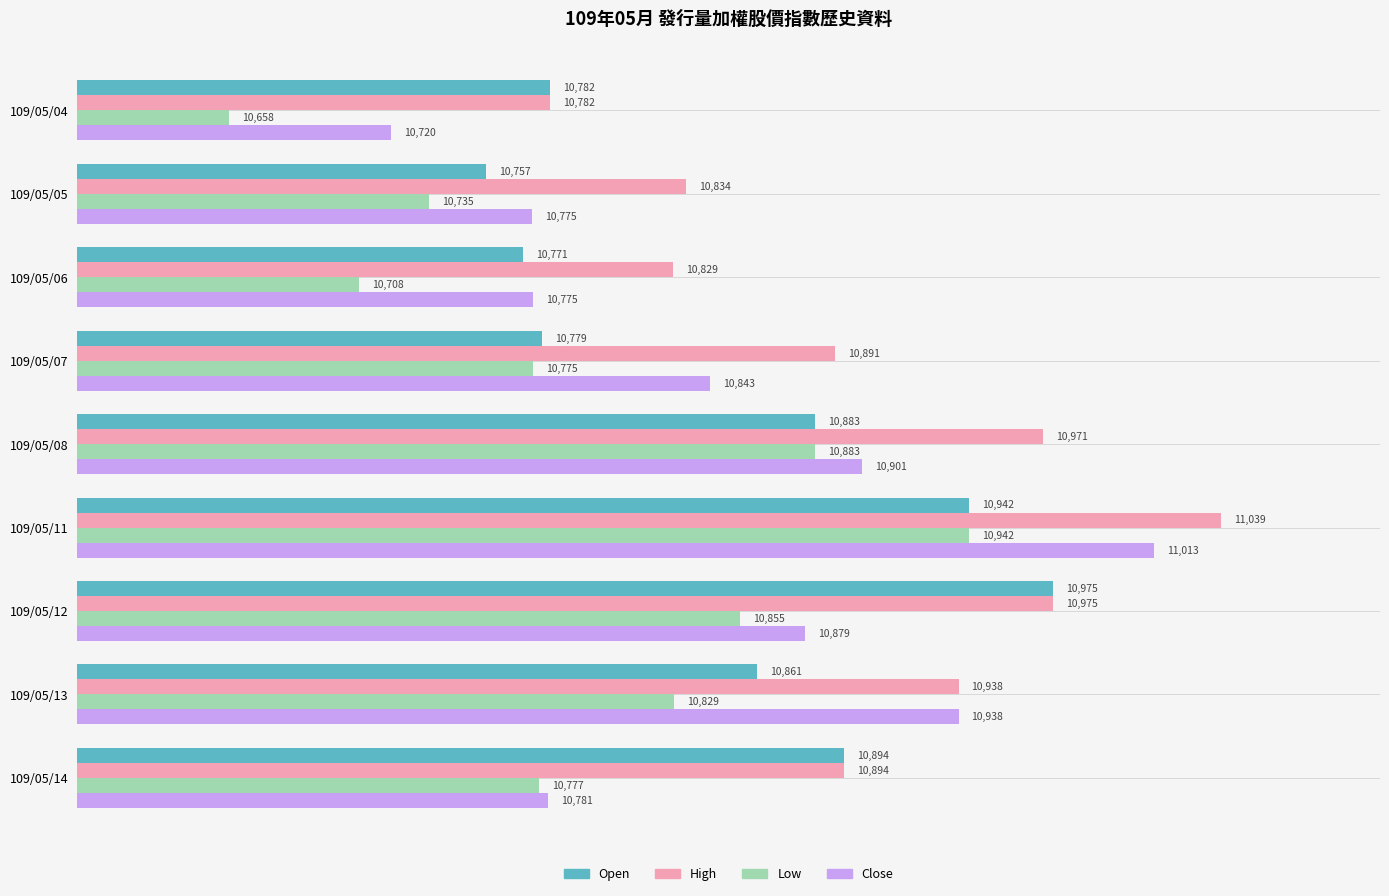

Rank the series at 109/05/07 from lowest to highest value.

Low, Open, Close, High